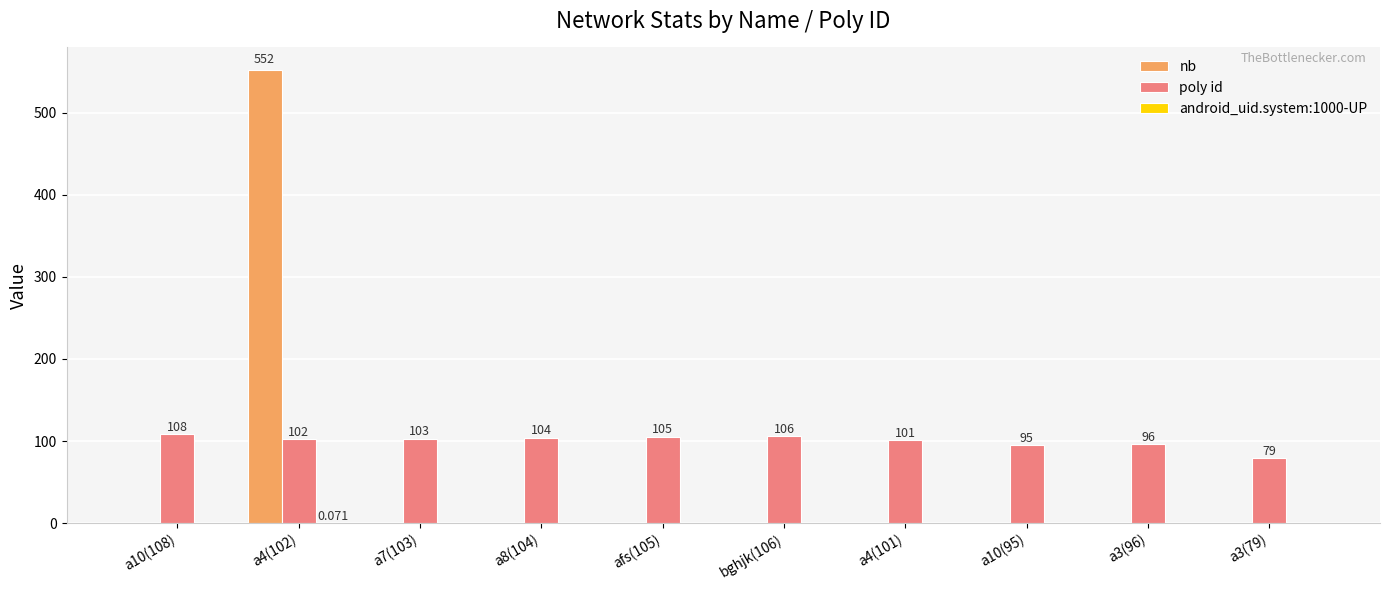

What is the maximum value for nb?

552.0